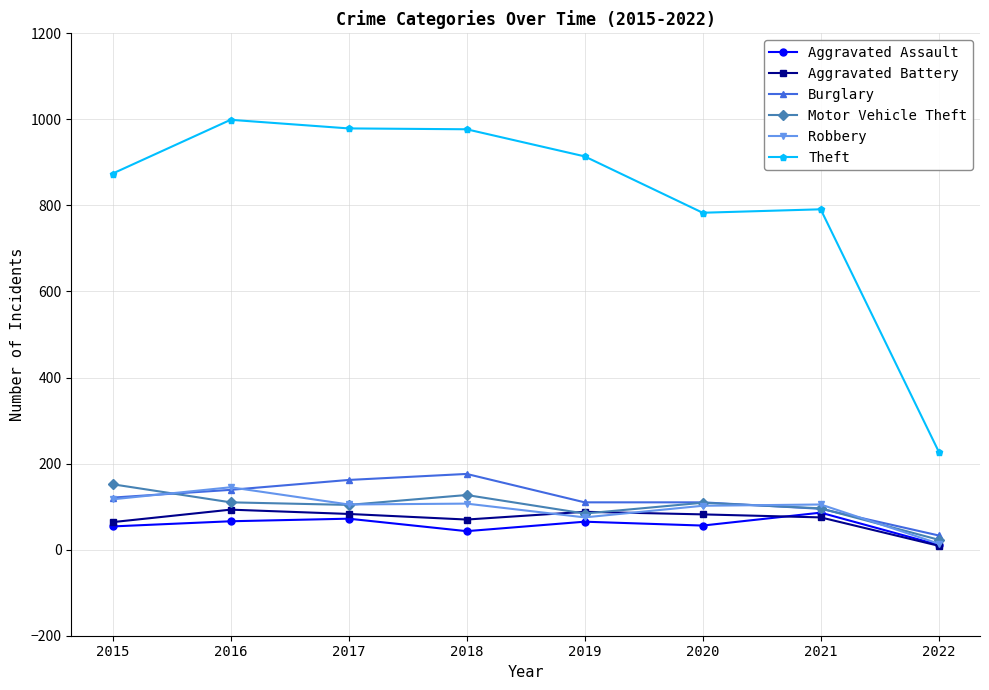

What is the sum of the Aggravated Battery values at 2016 and 2022?

102